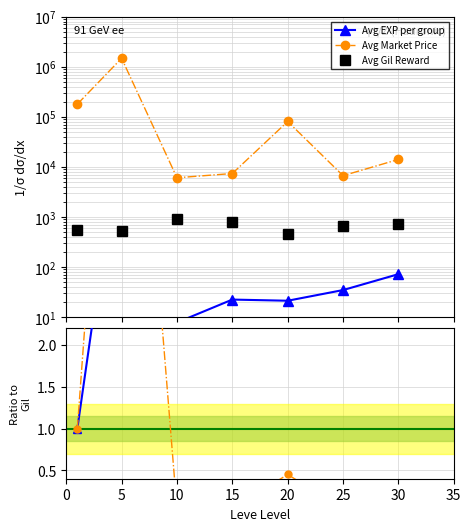

How many lines are shown in the chart?

5